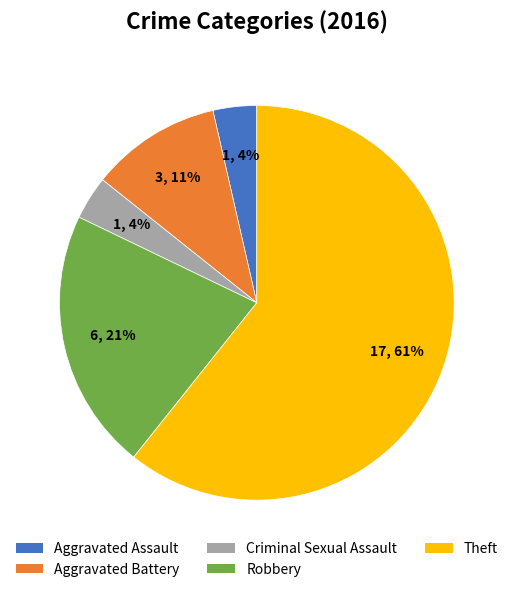

What is the largest slice in the pie chart?

Theft